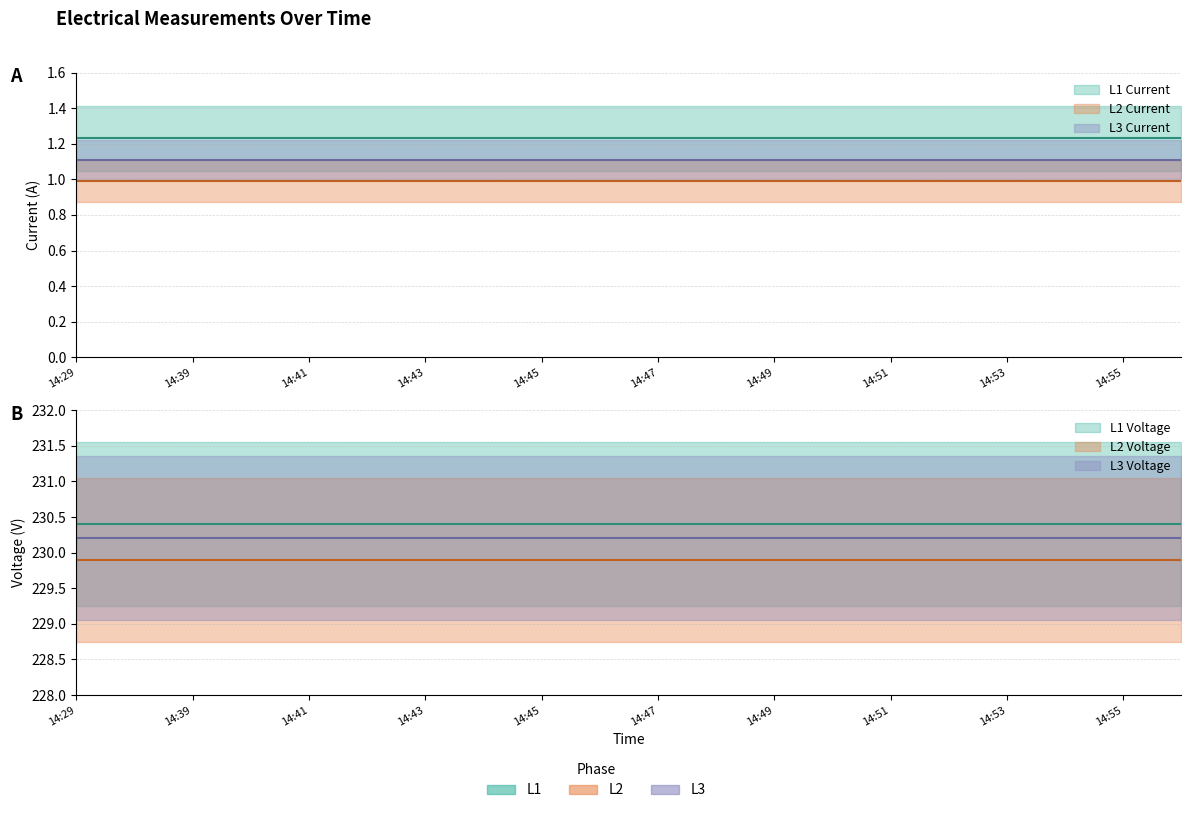

At 14:50, list the series in order from smallest to largest.

L2 Current, L3 Current, L1 Current, L2 Voltage, L3 Voltage, L1 Voltage